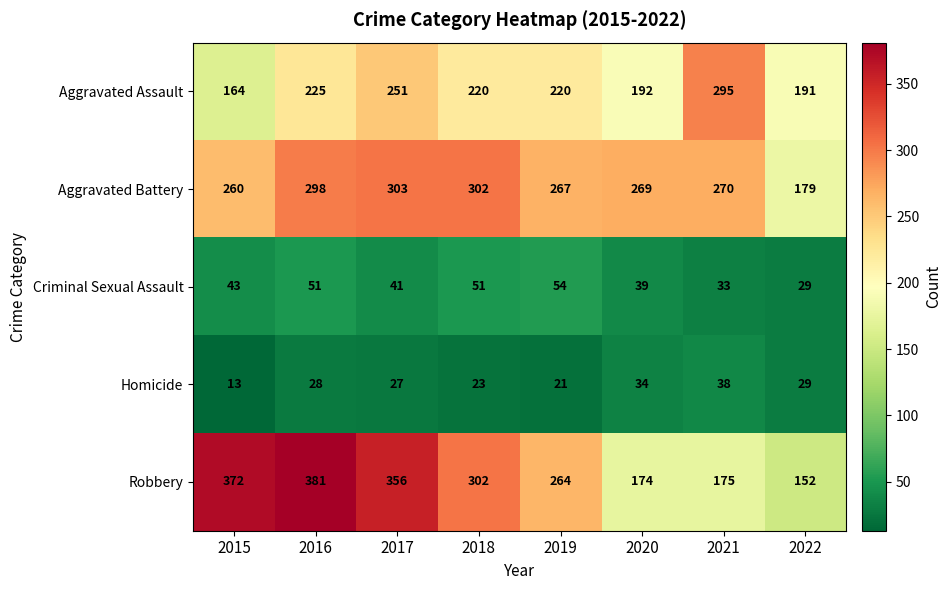

At which category is the sum across all series the highest?

2016